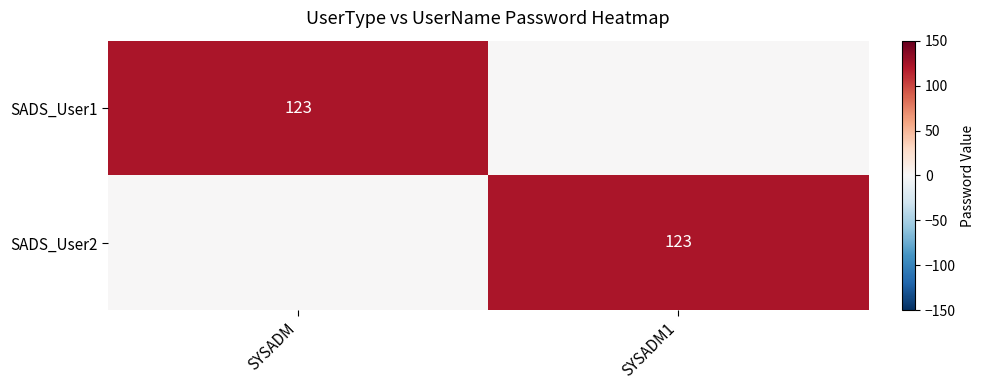

True or false: SADS_User1 has a value of 192 at SYSADM.

False